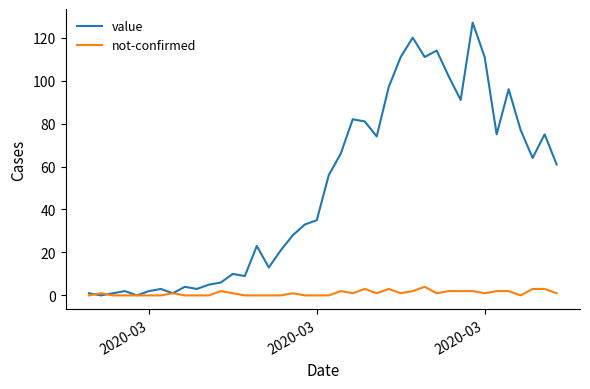

Does the chart have visible grid lines?

No